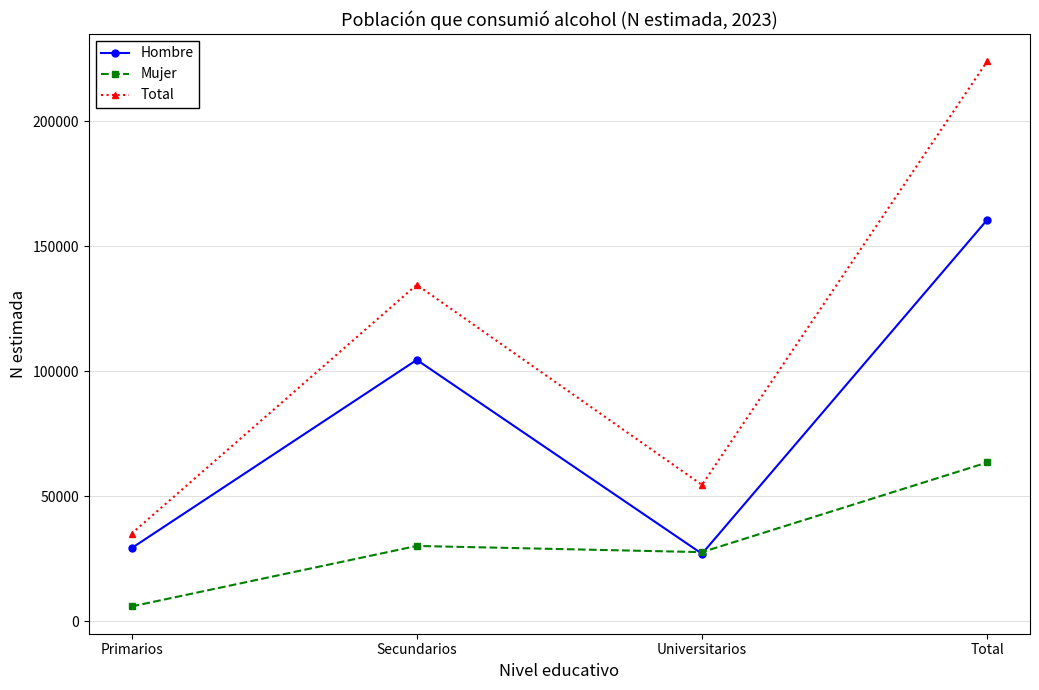

What value does the Mujer series have at Total, to the nearest 100?

63500